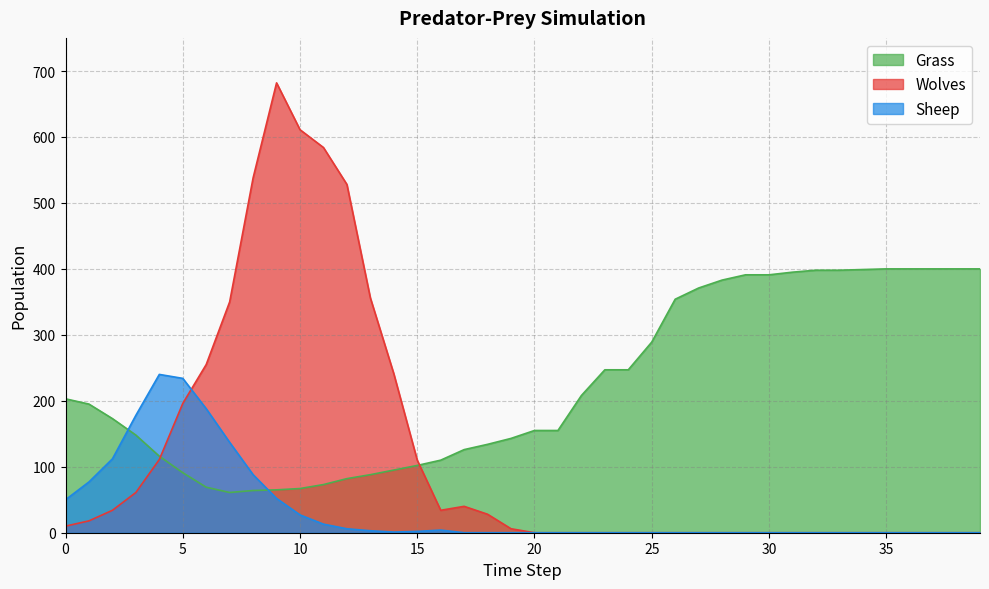

At 21, list the series in order from largest to smallest.

Grass, Wolves, Sheep